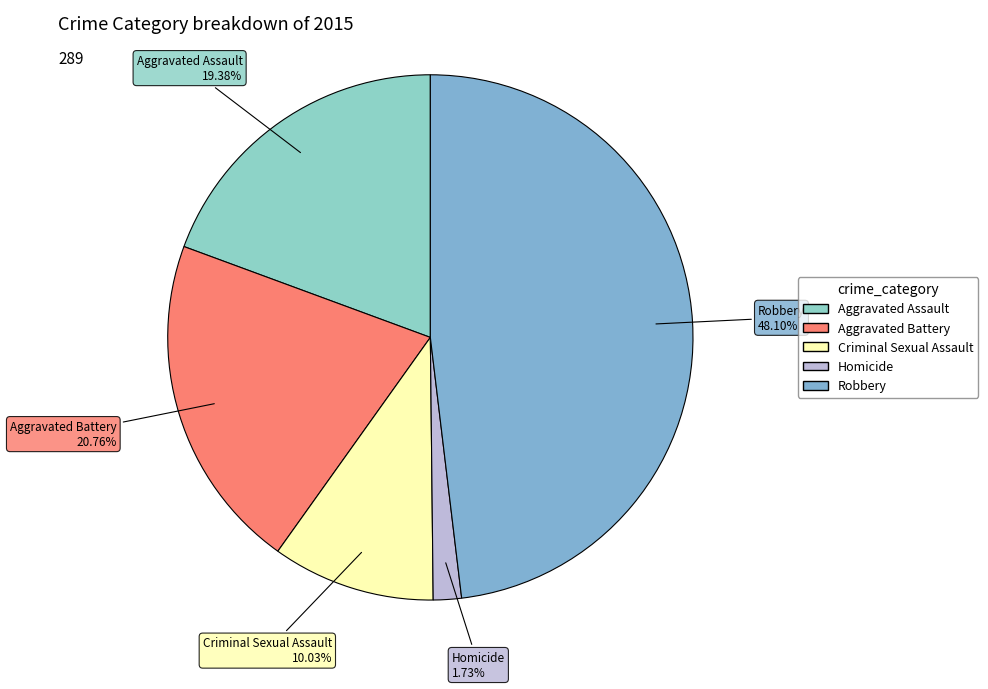

Between Robbery and Homicide, which is larger?

Robbery